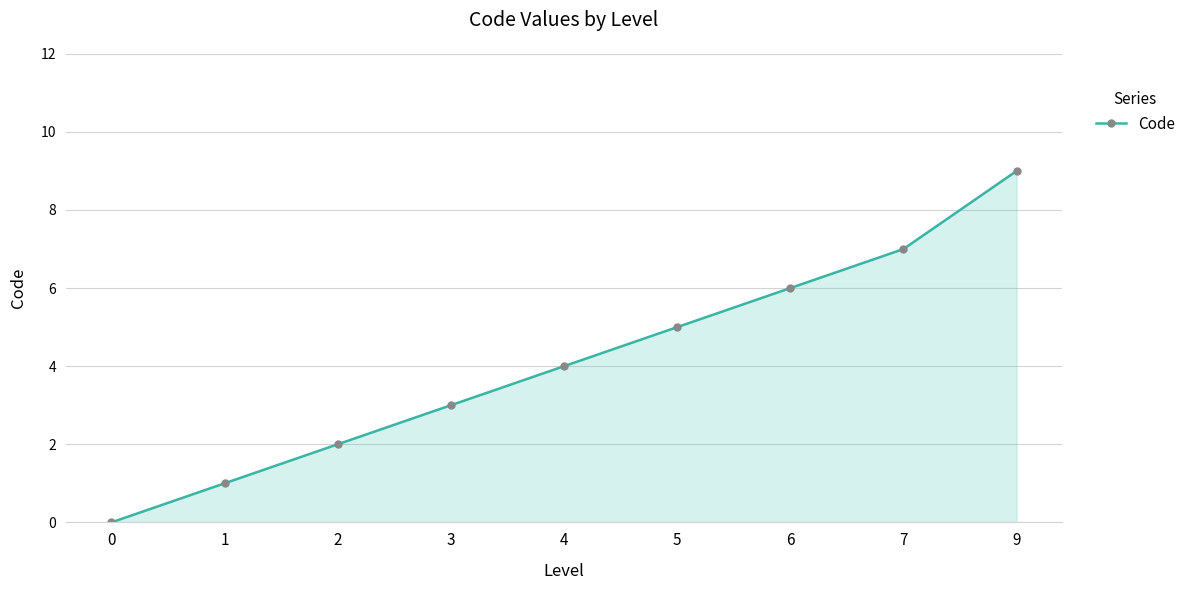

Approximately how many times larger is the value at 9 compared to 1?

9.0